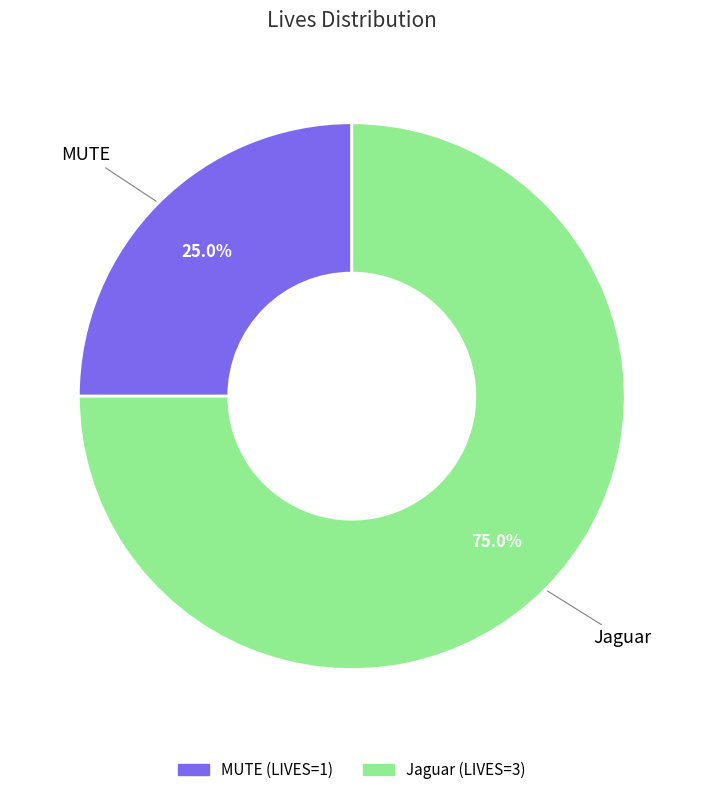

Which category has the biggest portion of the pie?

Jaguar